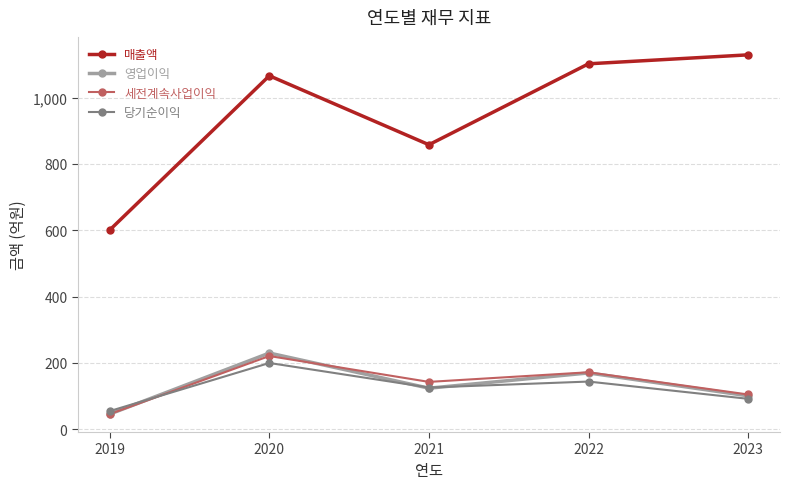

What are all the series names shown in the legend?

매출액, 영업이익, 세전계속사업이익, 당기순이익